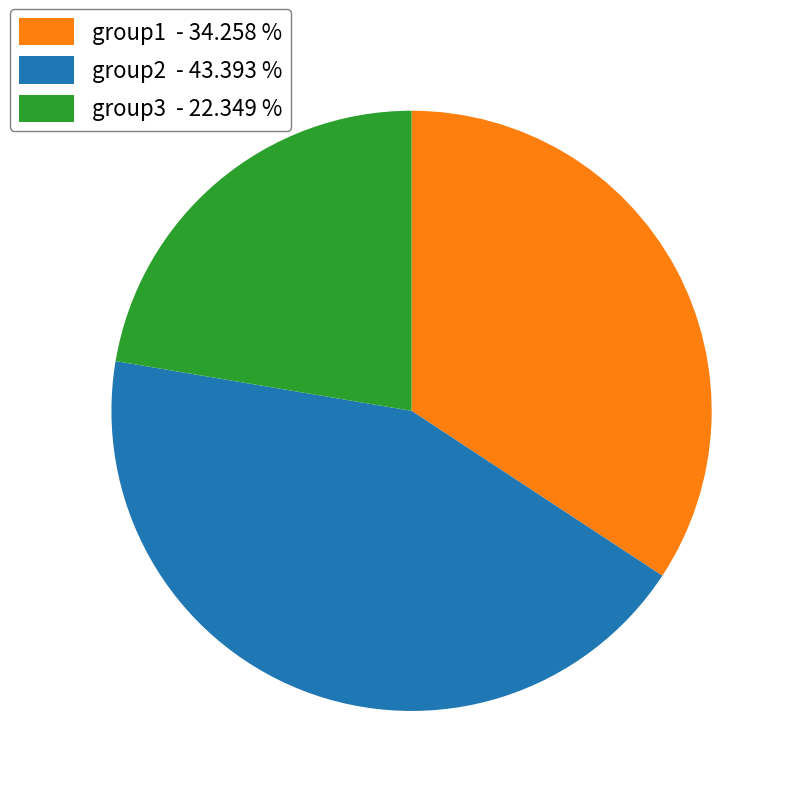

Which category has the smallest portion of the pie?

group3 - 22.349 %